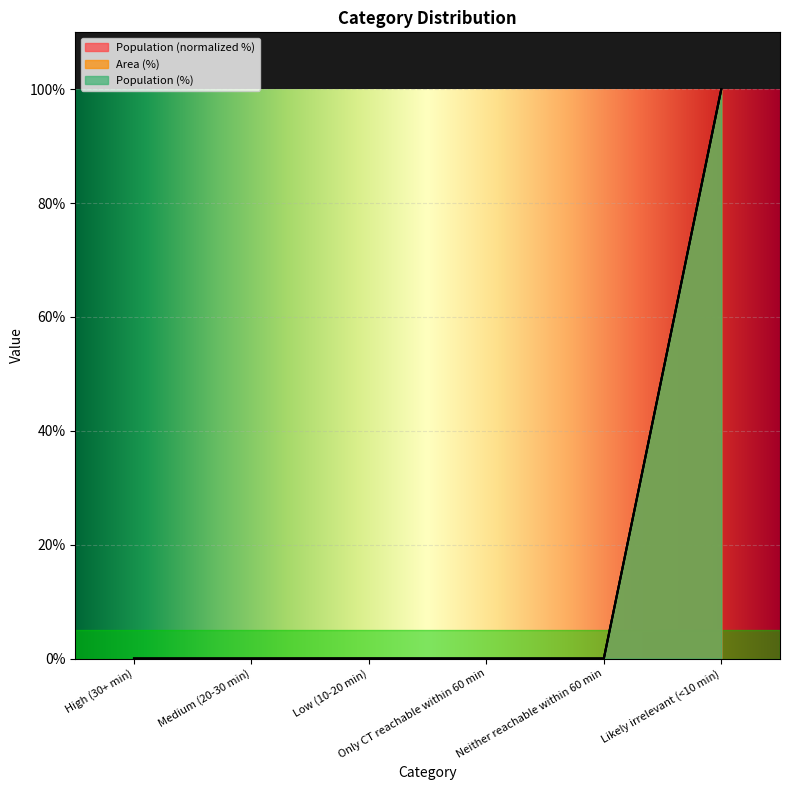

What is the average value of the Population (%) series?

16.7